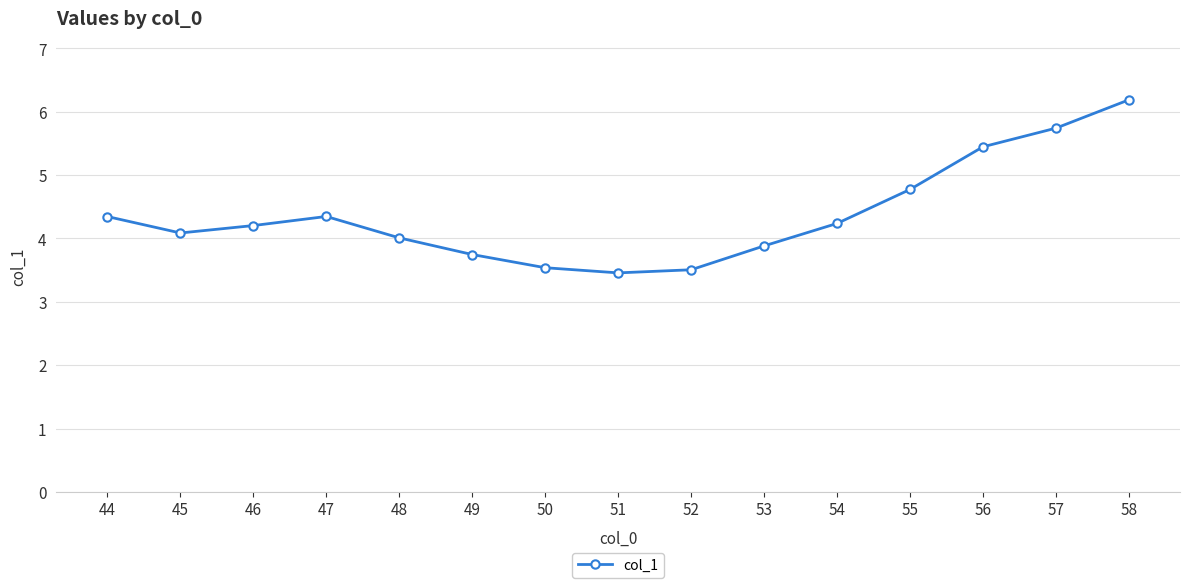

True or false: the data has more than 1 interior local peaks.

False